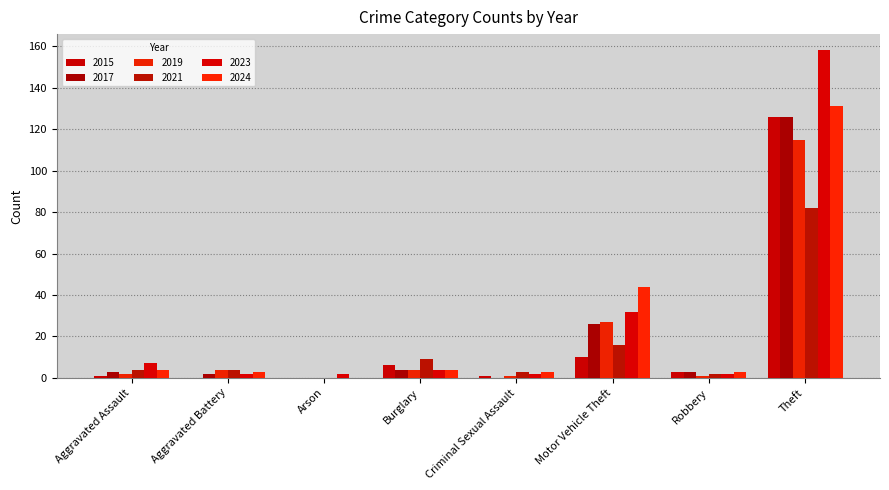

The 2023 series shows 2 at Burglary. True or false?

False